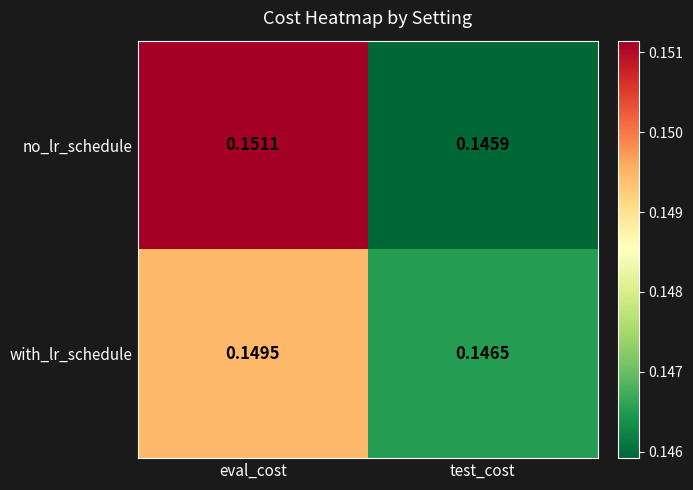

Is the value of with_lr_schedule at eval_cost greater than the value of no_lr_schedule at eval_cost?

No